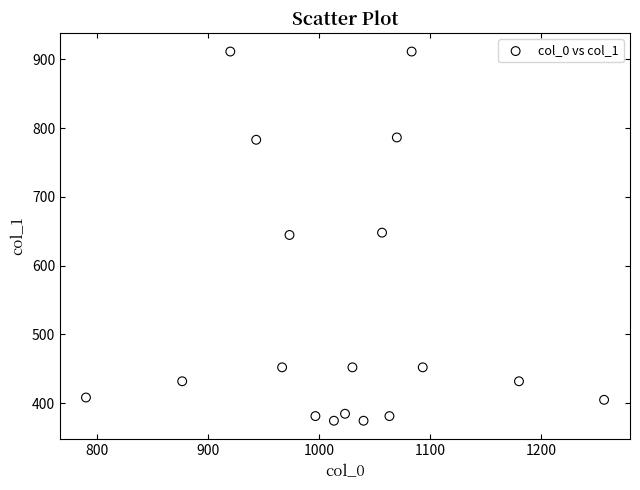

What is the range of X values (max minus min)?

466.7